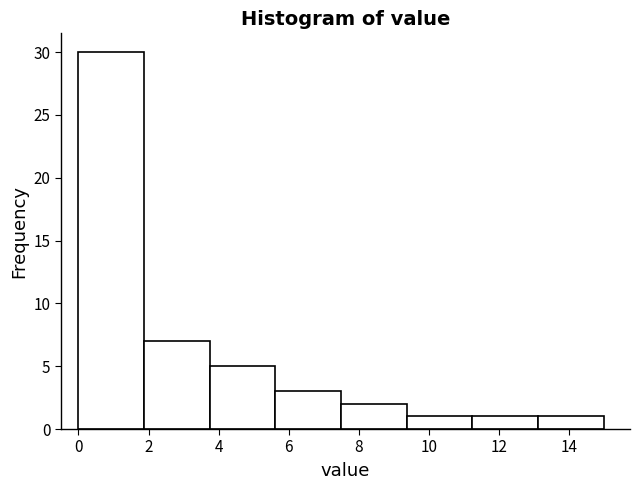

What is the height of the bar covering 0.0 to 1.8 on the x-axis? Neither the bar edges nor the heights are printed on the chart, so give them approximately, as read against the axes.

30